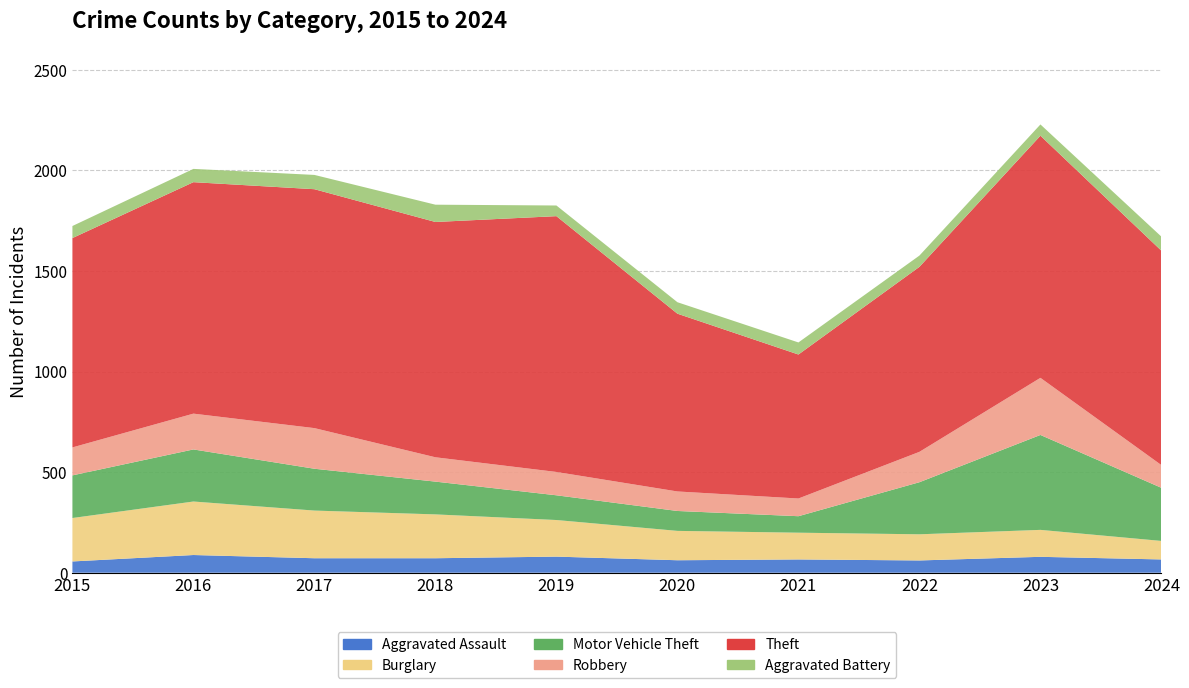

Reading left to right, extract all data points from this chart.

Aggravated Assault: 2015=56	2016=88	2017=72	2018=72	2019=80	2020=62	2021=66	2022=61	2023=79	2024=66
Burglary: 2015=216	2016=266	2017=237	2018=218	2019=182	2020=146	2021=133	2022=130	2023=134	2024=92
Motor Vehicle Theft: 2015=212	2016=259	2017=208	2018=163	2019=123	2020=99	2021=82	2022=259	2023=472	2024=264
Robbery: 2015=139	2016=178	2017=202	2018=121	2019=116	2020=97	2021=88	2022=151	2023=284	2024=113
Theft: 2015=1041	2016=1151	2017=1188	2018=1170	2019=1272	2020=884	2021=716	2022=920	2023=1204	2024=1066
Aggravated Battery: 2015=60	2016=66	2017=71	2018=86	2019=53	2020=57	2021=60	2022=56	2023=56	2024=70